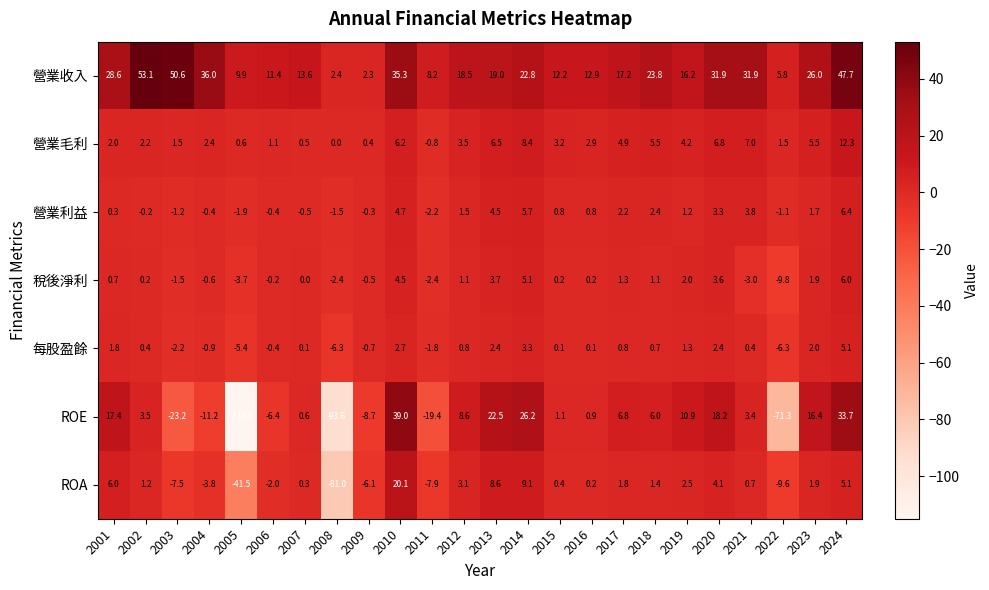

How many series are shown in this chart?

7